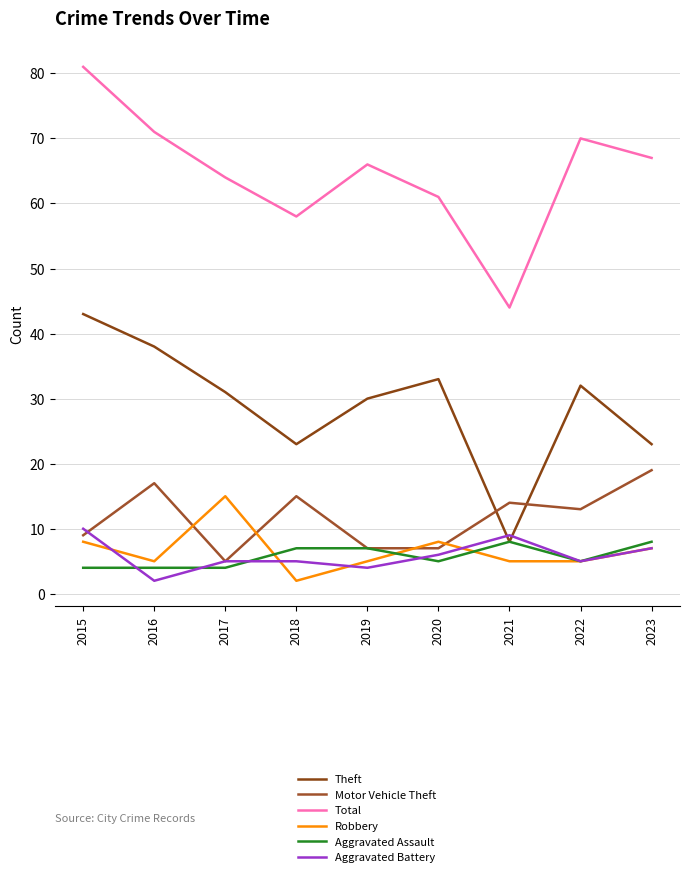

What is the total value across all series at 2021?

88